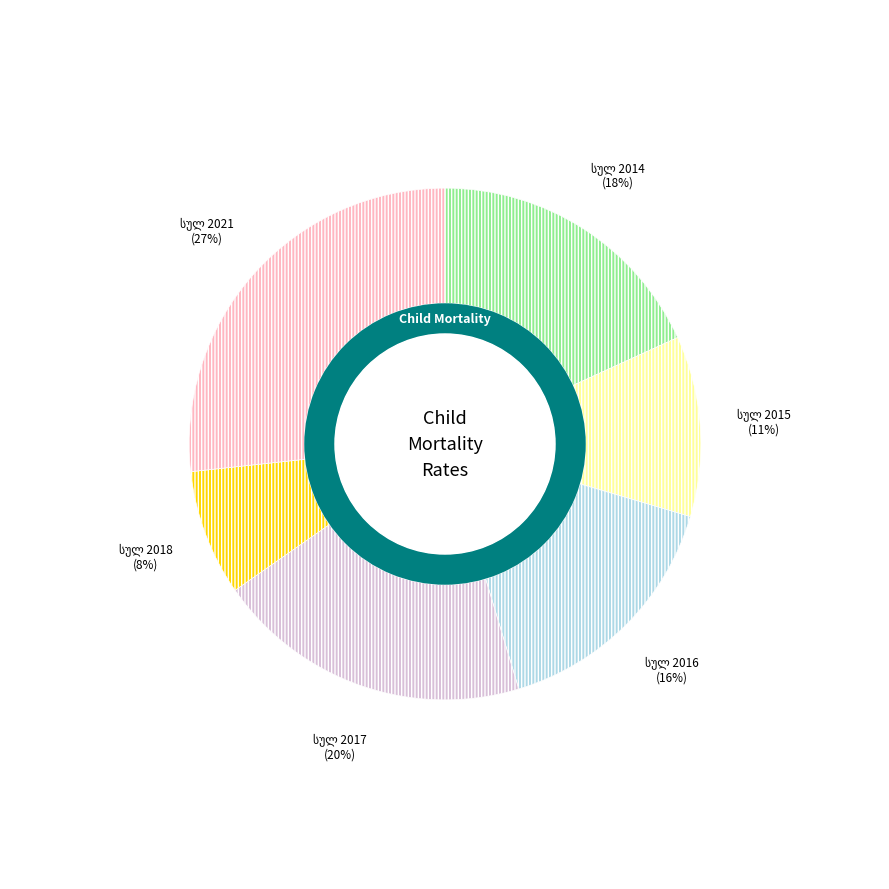

Is it true that სულ 2016 is 7% of the pie?

False